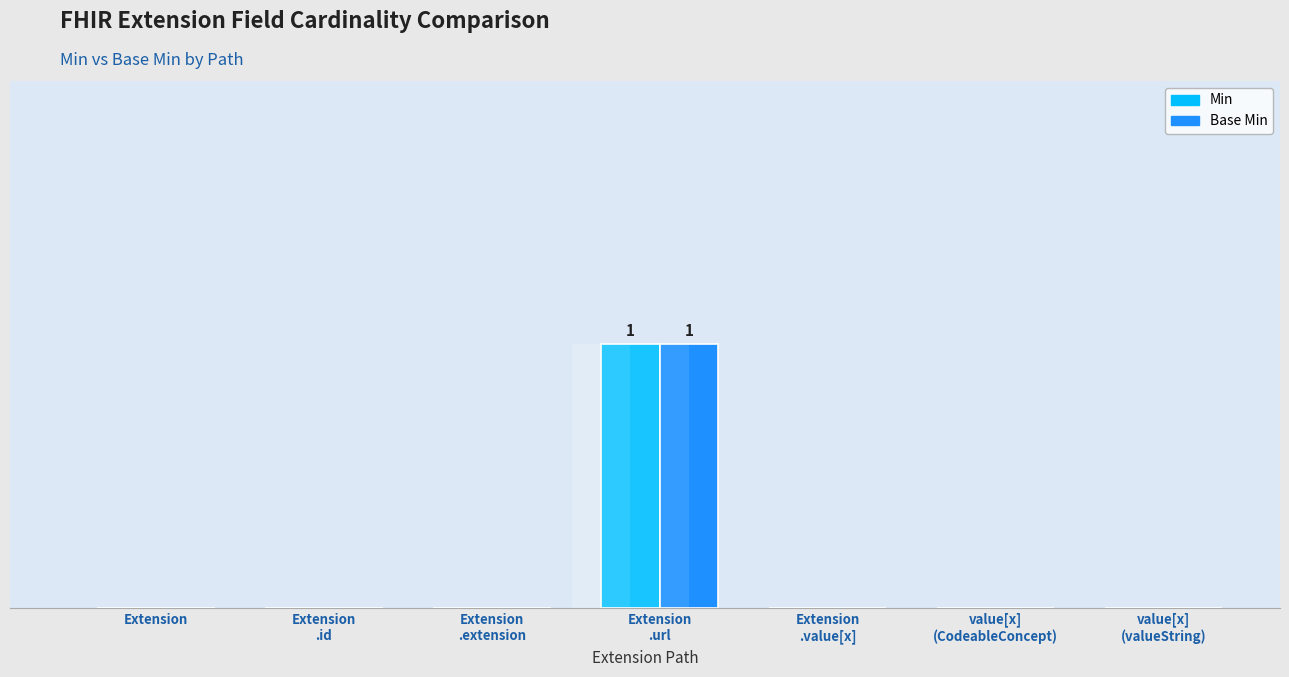

Between Extension
.url and value[x]
(valueString), which is larger?

Extension
.url